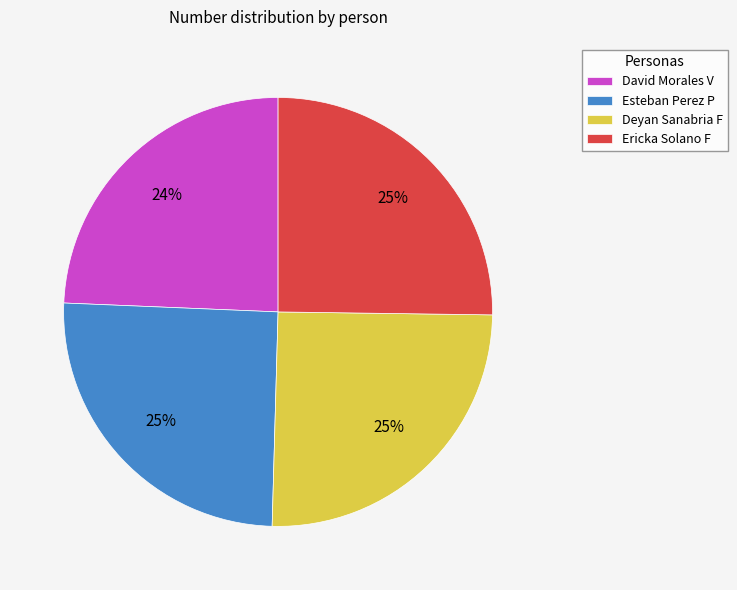

Which category has the smallest portion of the pie?

David Morales V